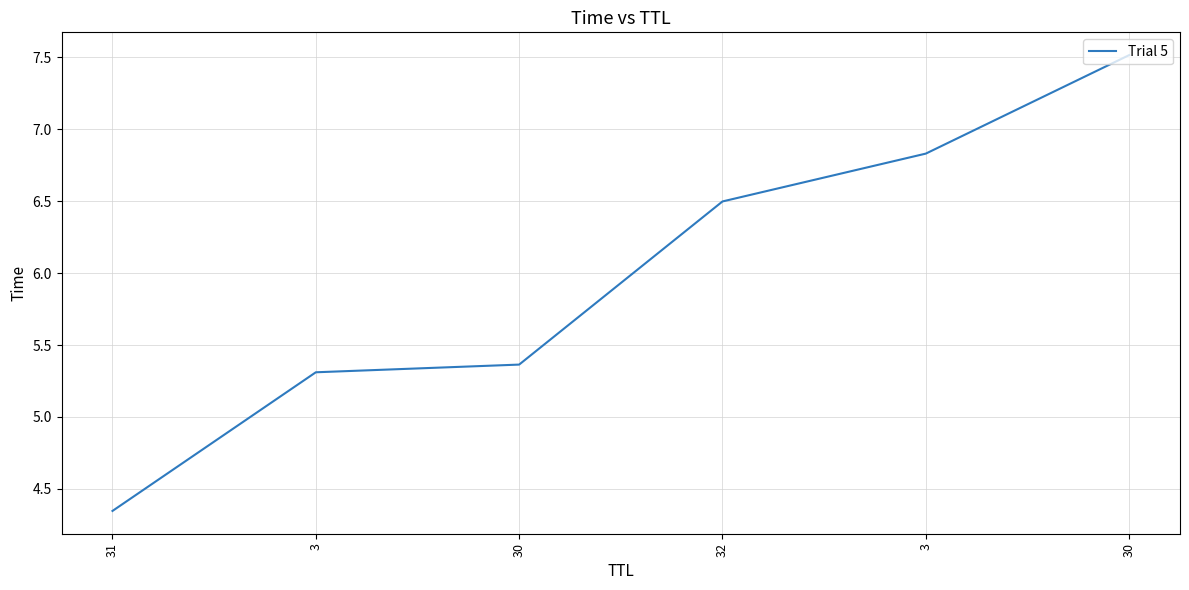

How many series are shown in this chart?

1